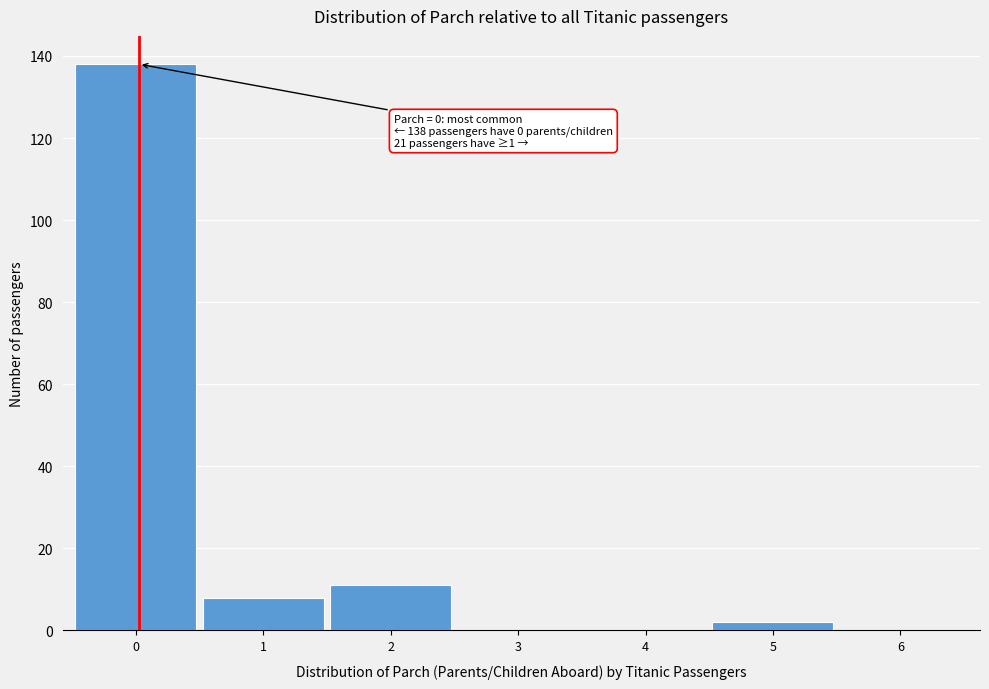

Reading left to right, extract all data points from this chart.

0=138	1=8	2=11	3=0	4=0	5=2	6=0